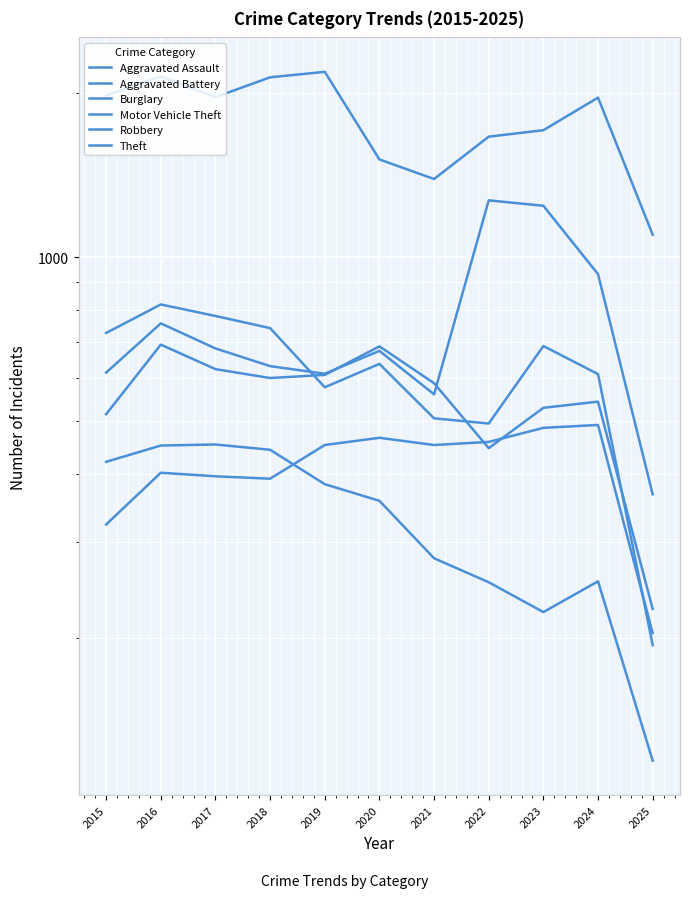

Where is Burglary nearest to the value 286?

2021